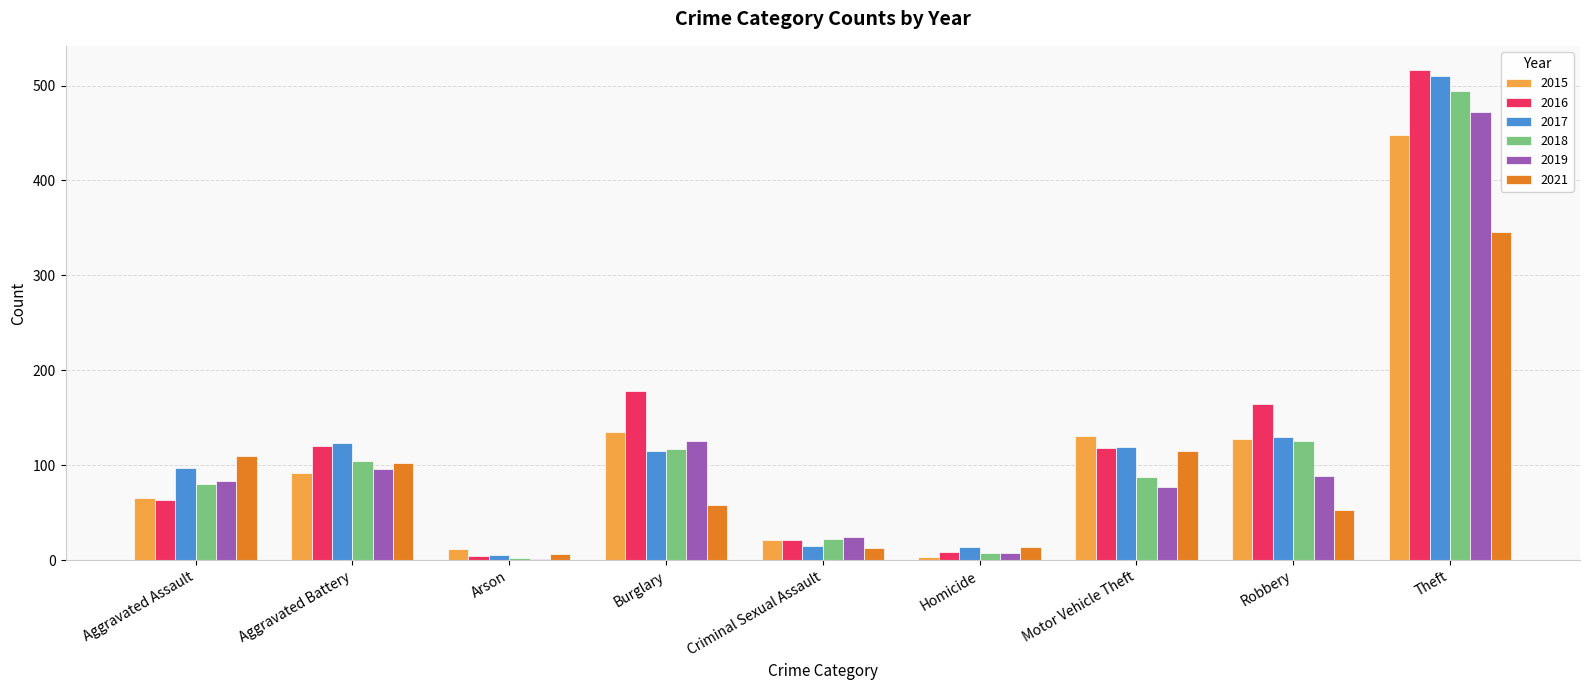

The value of 2016 at Robbery is 54. True or false?

False